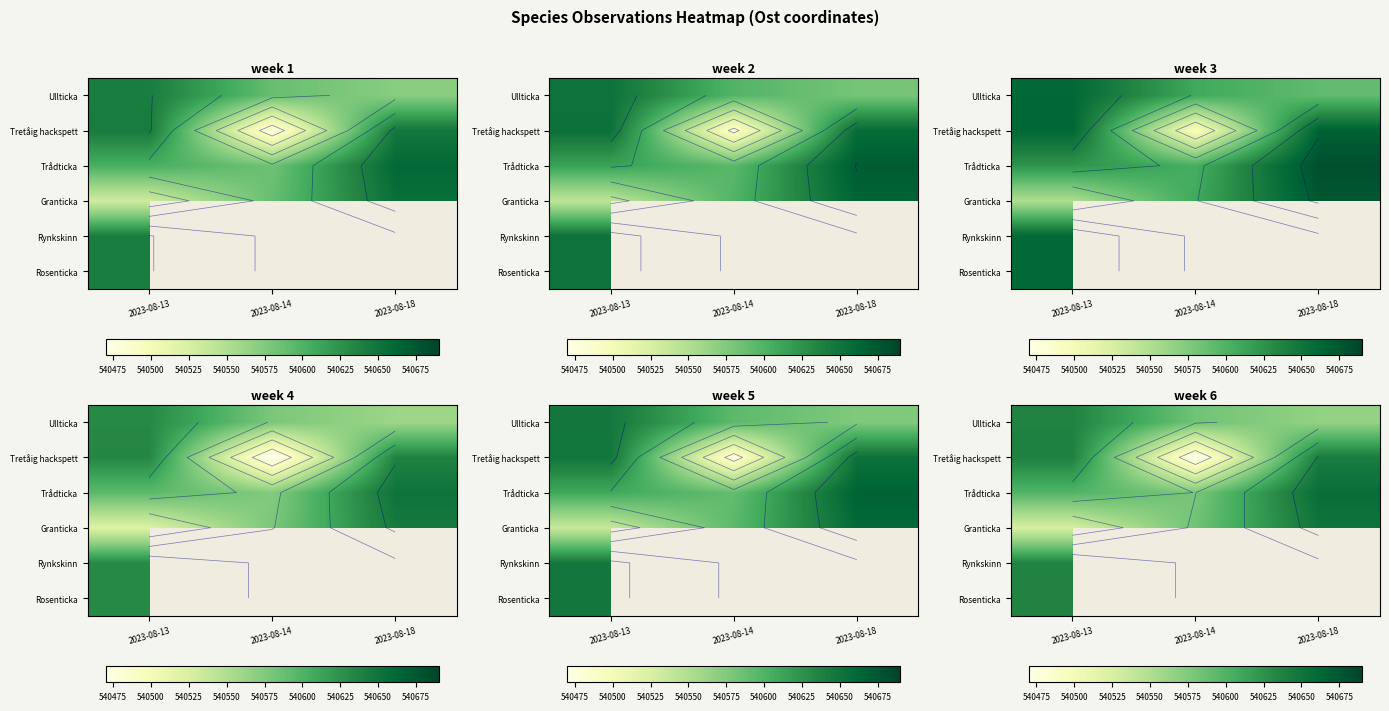

What is the difference between the maximum and minimum values in the Trådticka series?

76.4